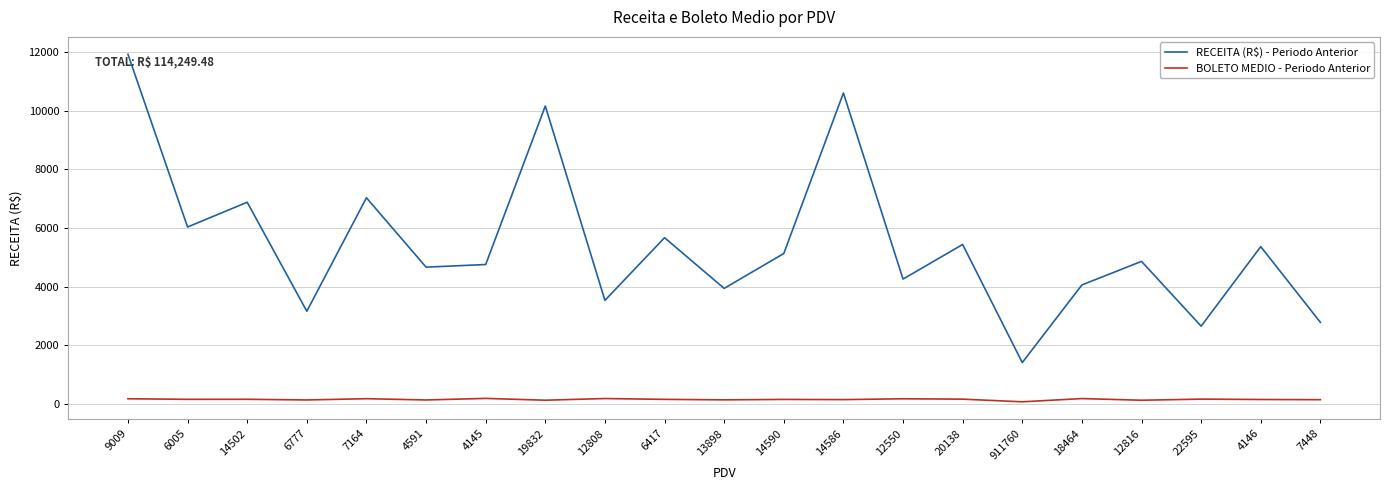

Which series has the largest range (max minus min)?

RECEITA (R$) - Periodo Anterior